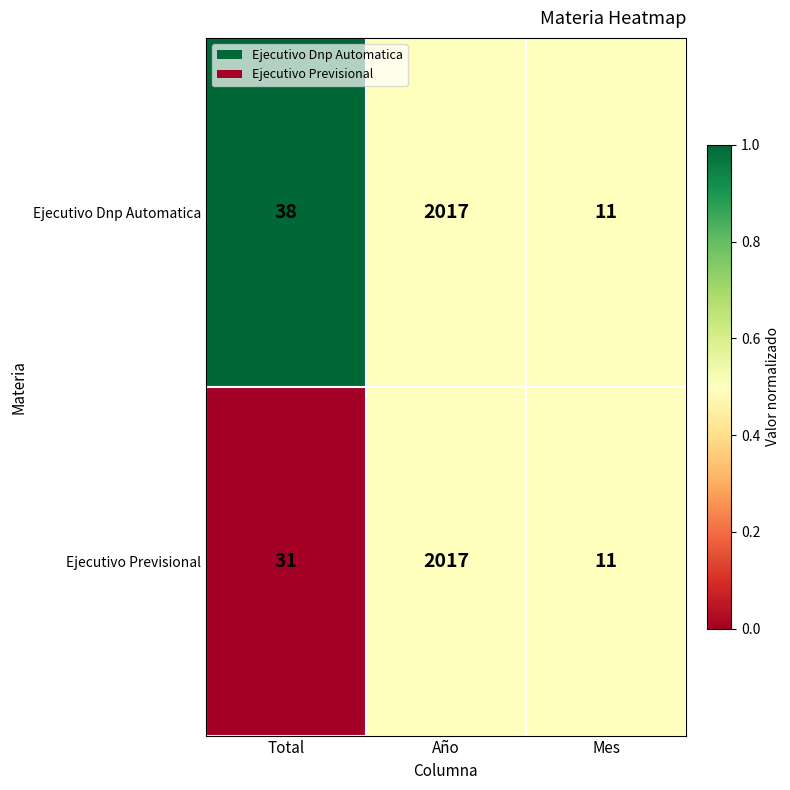

What is the lowest value of the Ejecutivo Dnp Automatica series?

11